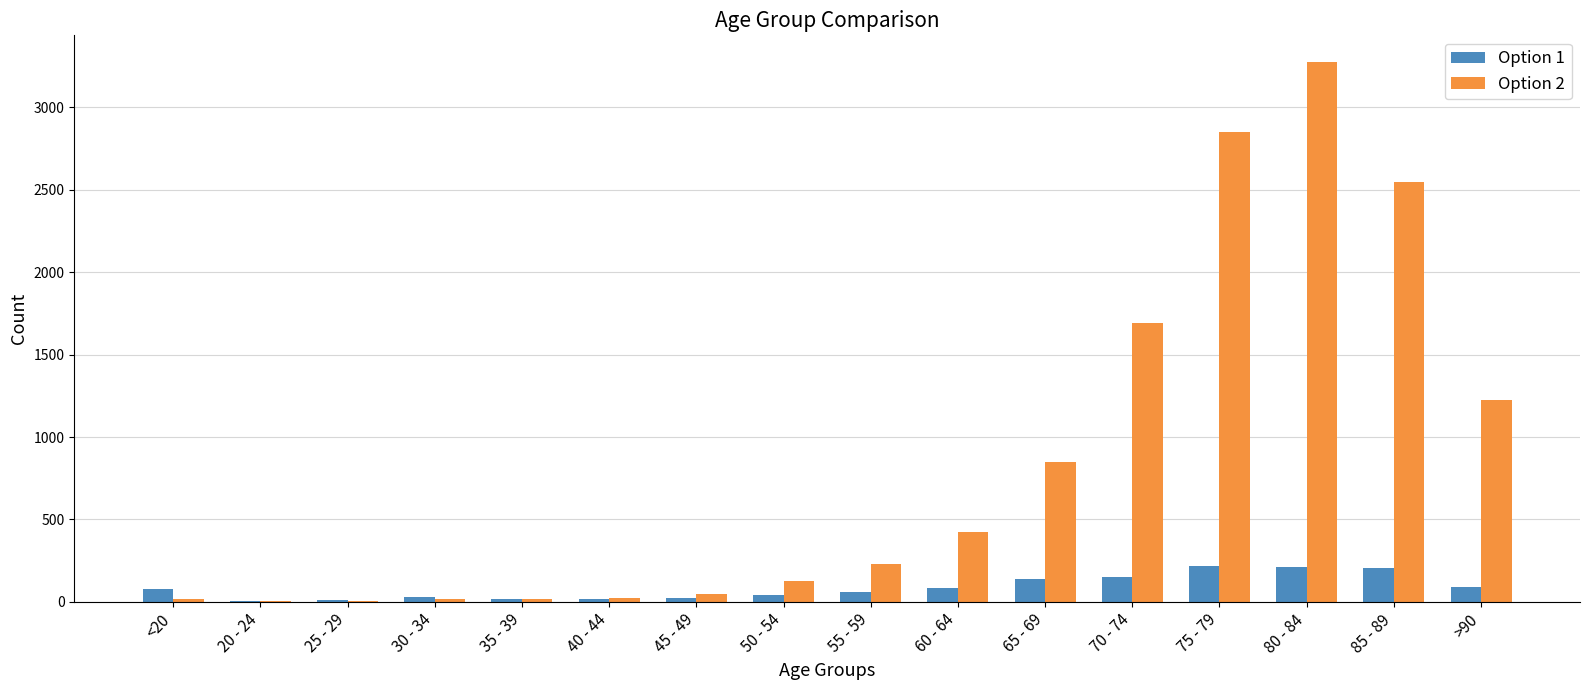

Which series has the largest total across all categories?

Option 2